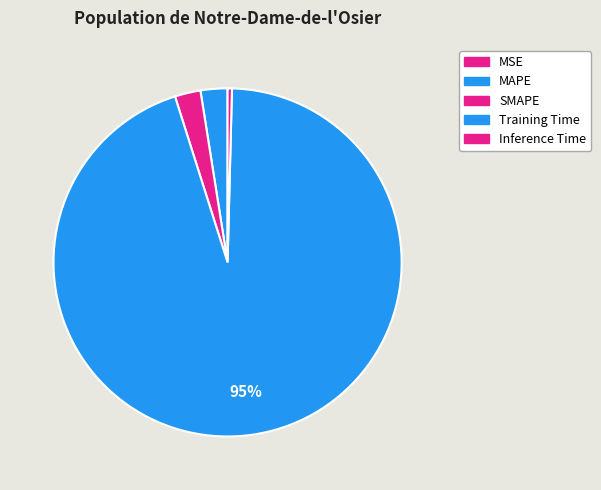

How many segments does this pie chart have?

5